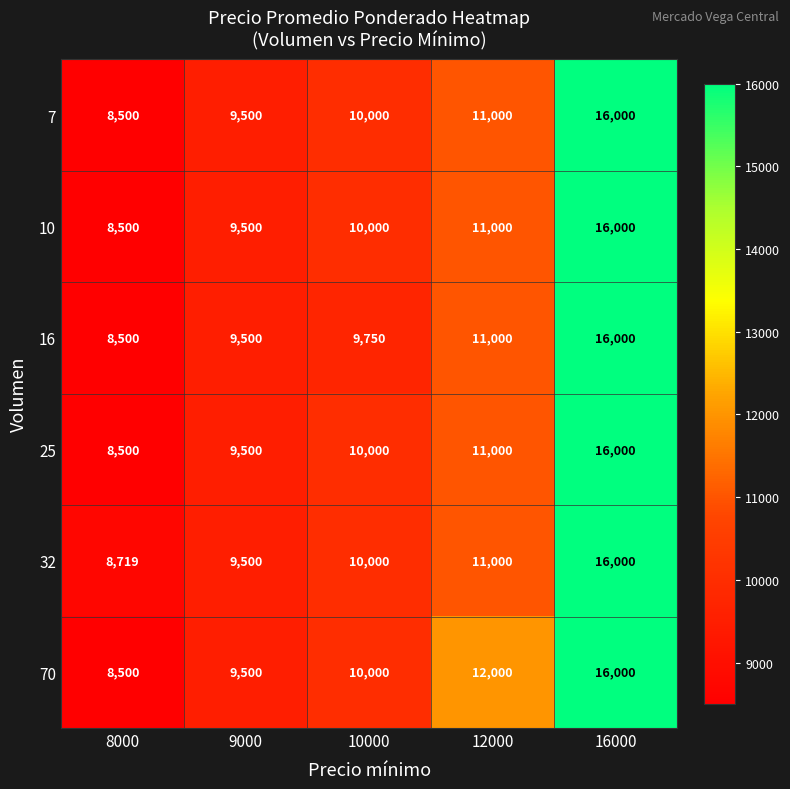

At how many categories does at least one series exceed 13994?

1